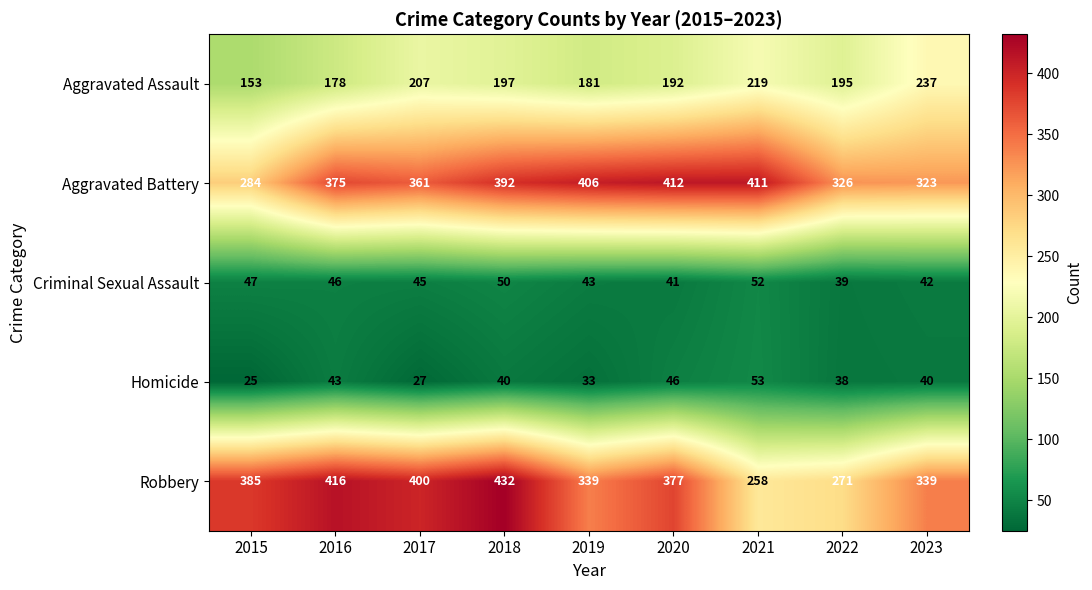

What is the difference between the second highest and minimum values in the Criminal Sexual Assault series?

11